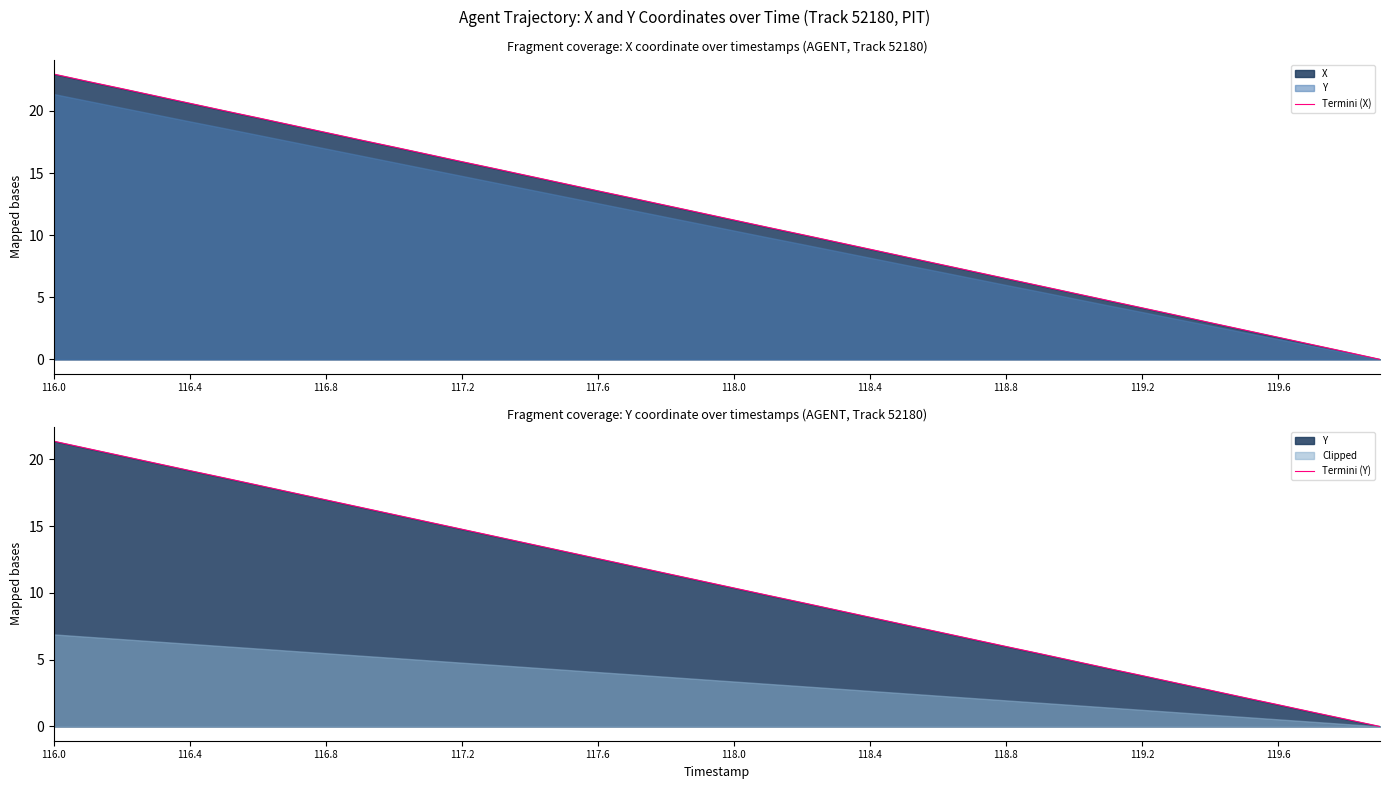

At which category is the sum across all series the highest?

116.0